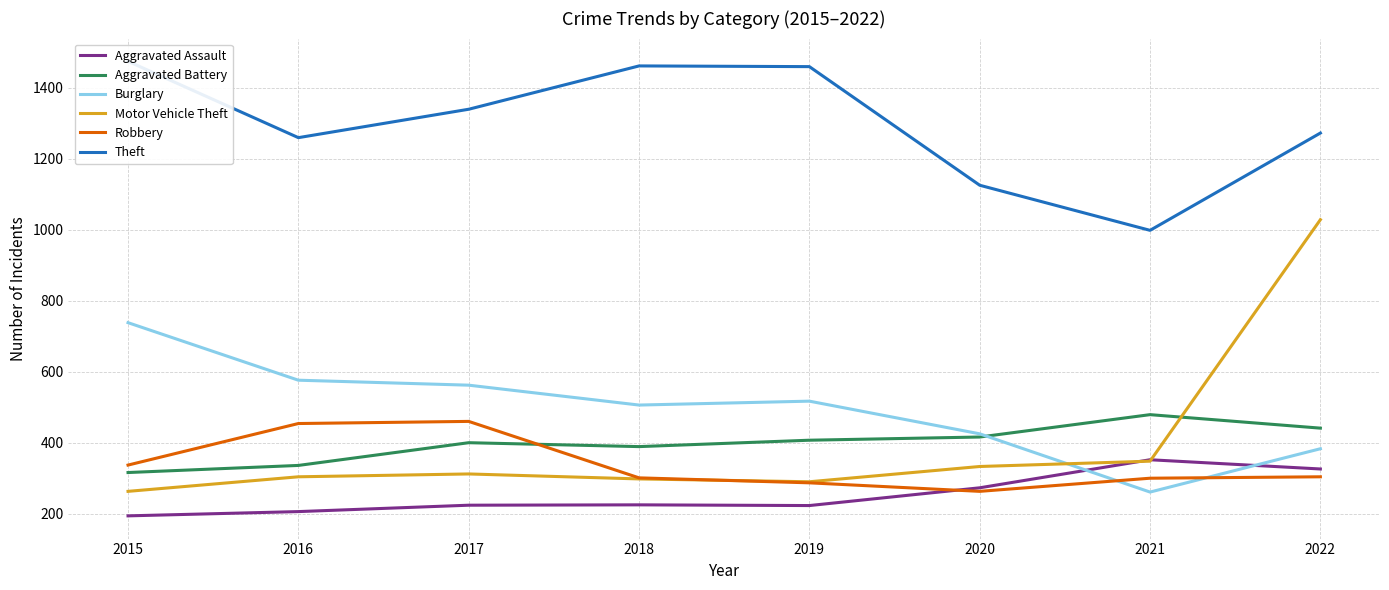

What is the difference between the highest and lowest values at 2019?

1236